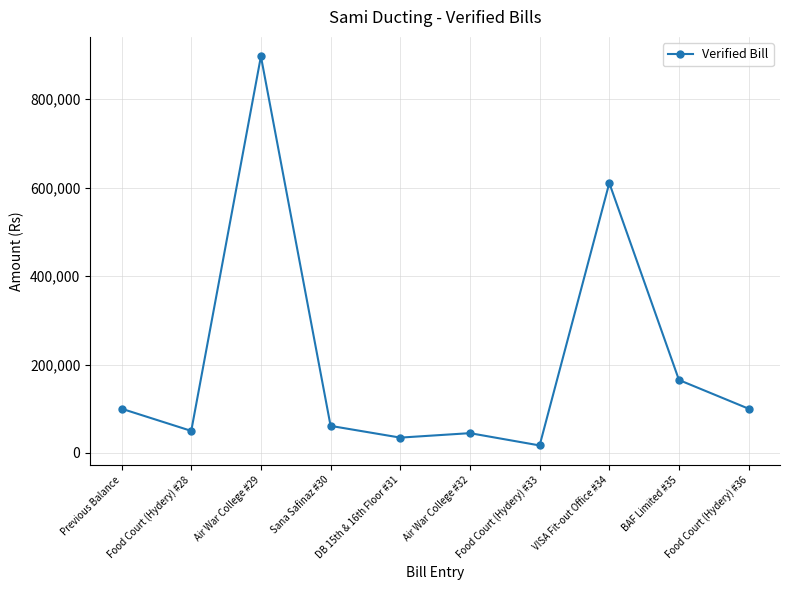

Does the chart have visible grid lines?

Yes